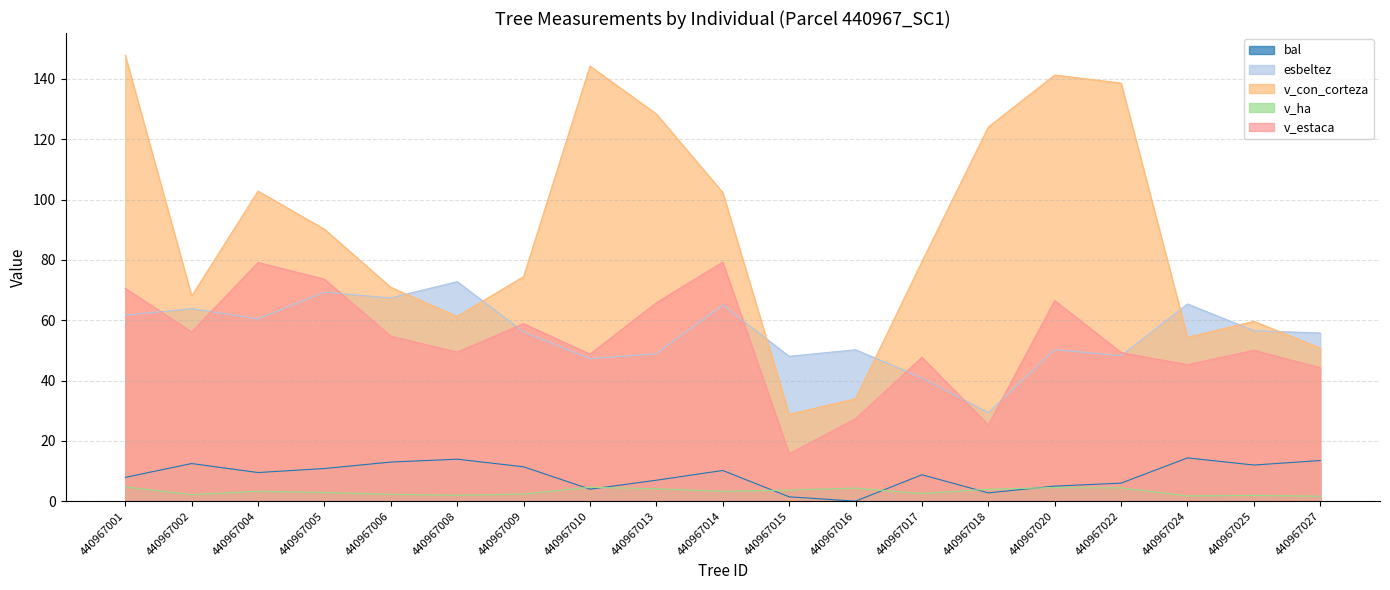

What is the value of the esbeltez point at the 17th from the left?

65.4